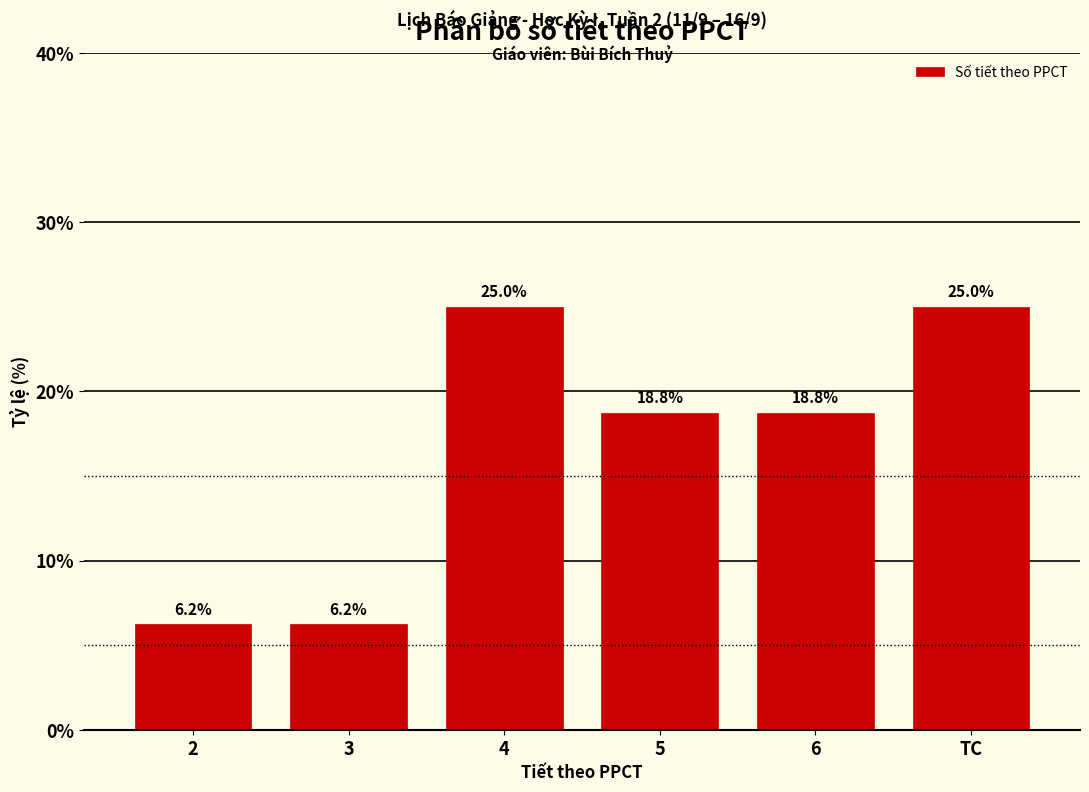

What is the ratio of the value at 5 to the value at 2?

3.0